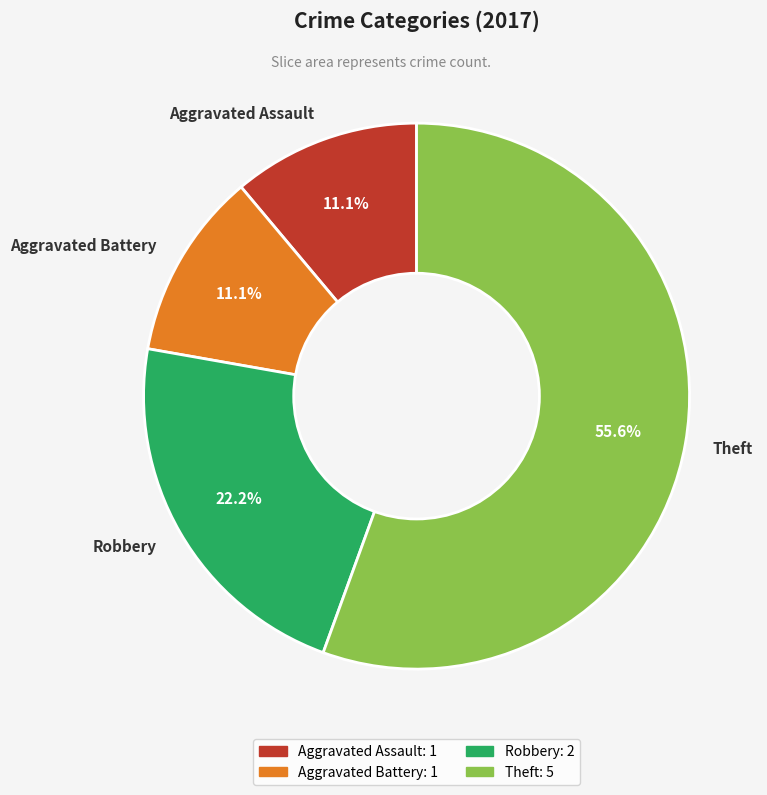

Between Theft and Aggravated Assault, which is larger?

Theft